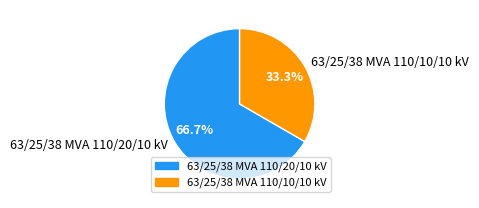

What percentage do 63/25/38 MVA 110/20/10 kV and 63/25/38 MVA 110/10/10 kV together represent?

100.0%